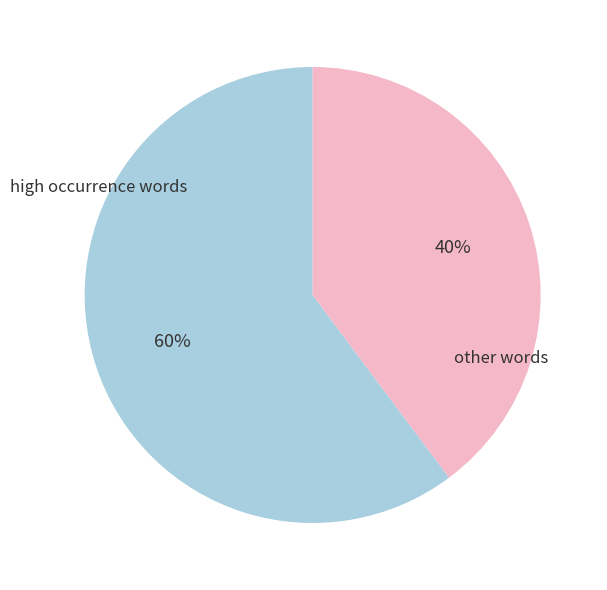

To the nearest percent, what is the difference between the largest and smallest slice percentages?

20%